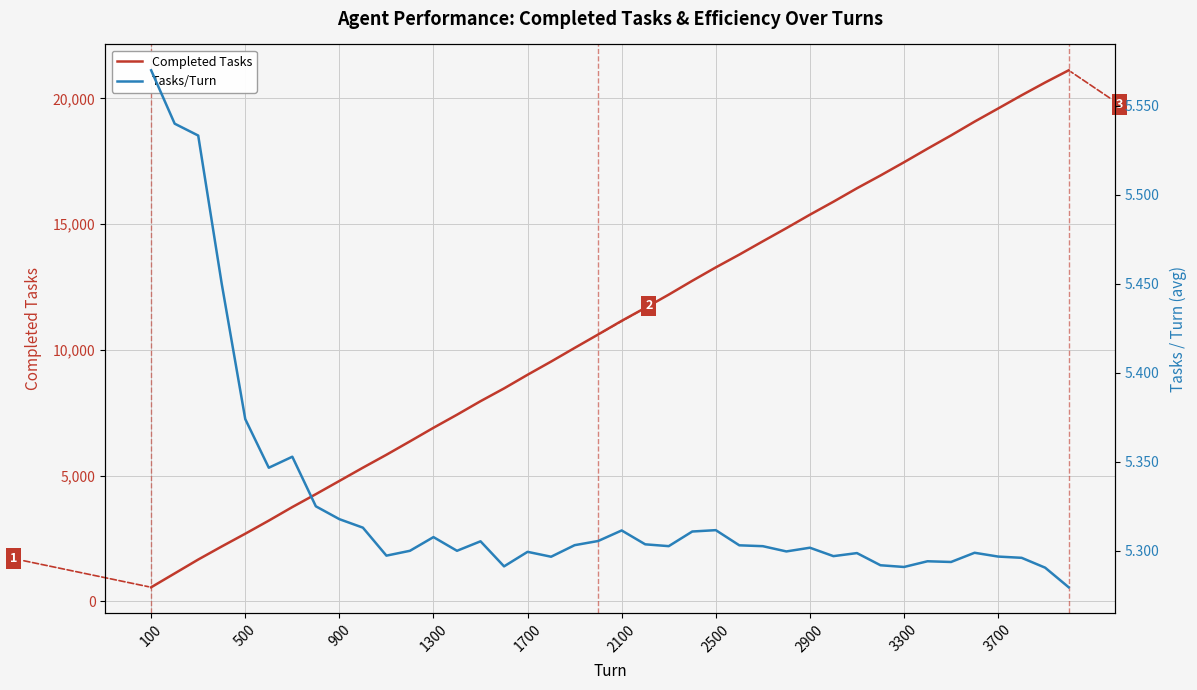

What is the value of the Tasks/Turn point at the 3rd from the left?

5.5